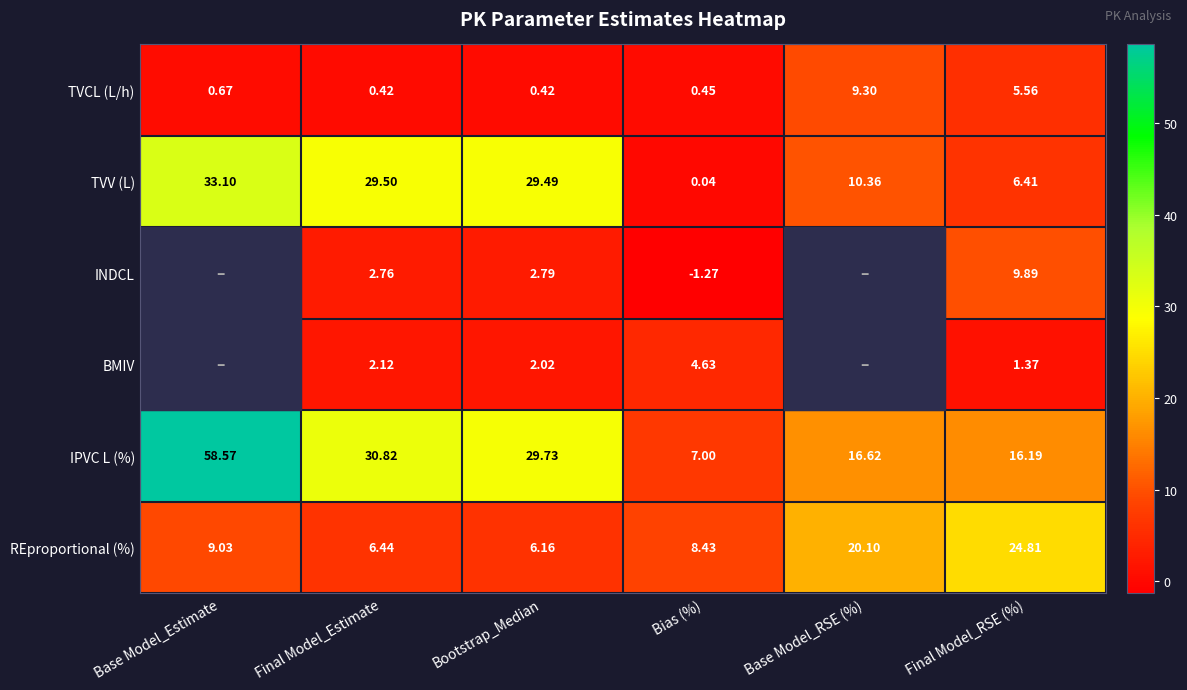

Rank the series at Final Model_RSE (%) from lowest to highest value.

BMIV, TVCL (L/h), TVV (L), INDCL, IPVC L (%), REproportional (%)